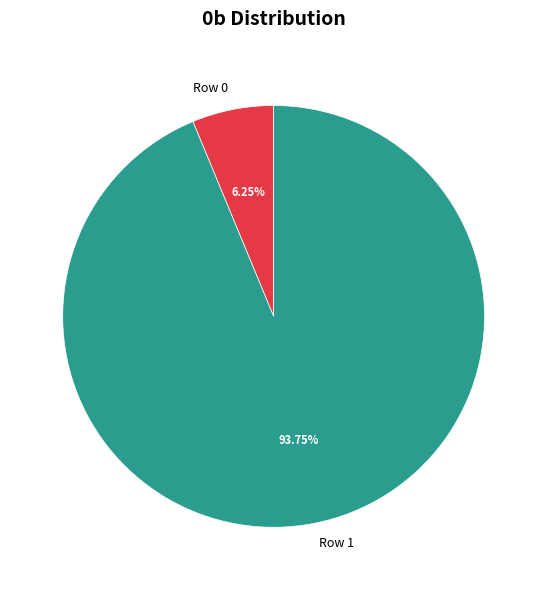

True or false: Row 1 accounts for 94% of the total.

True